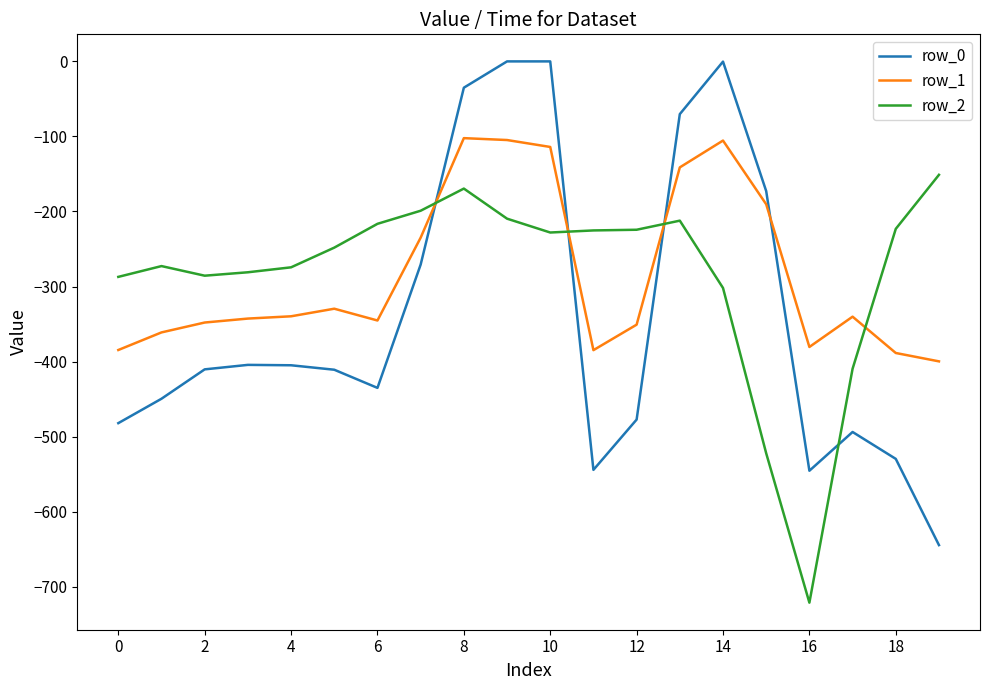

How many times do row_1 and row_2 cross each other?

4